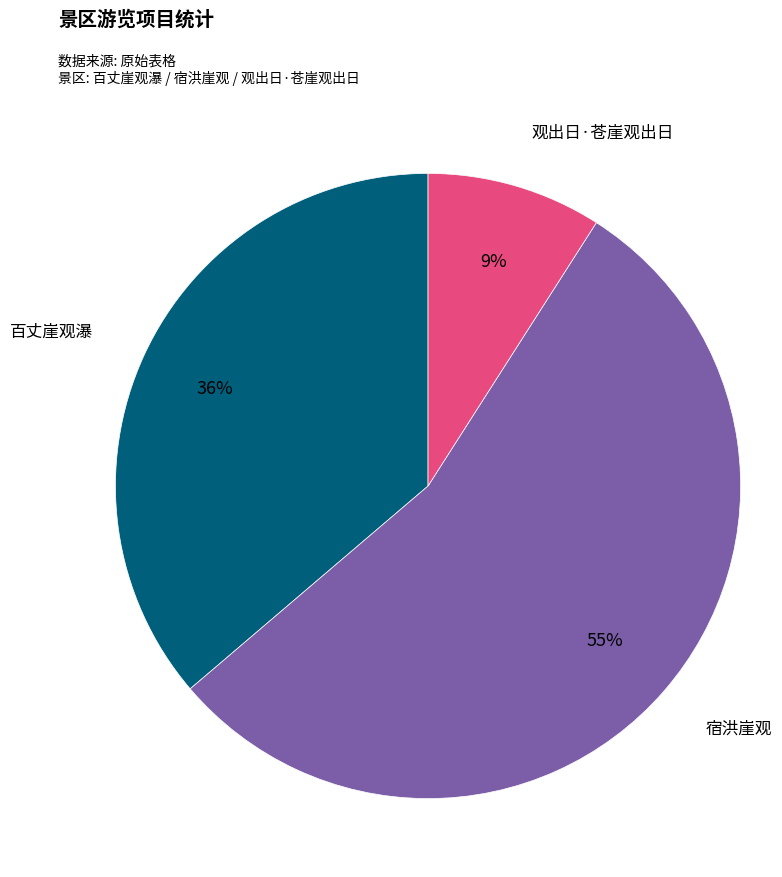

To the nearest percent, what is the difference between the largest and smallest slice percentages?

46%